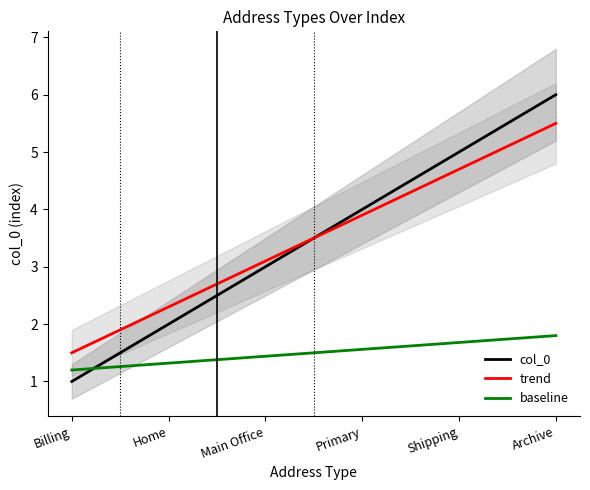

What is the ratio of the value at Shipping to the value at Home?

2.5